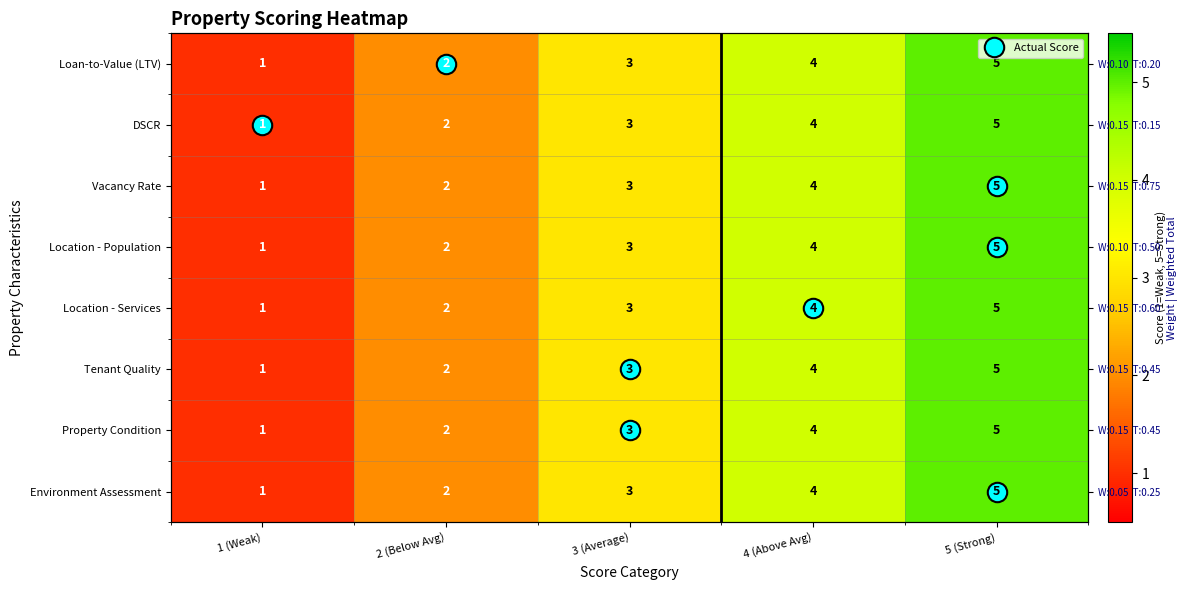

The value of Vacancy Rate at 4 (Above Avg) is 1. True or false?

False